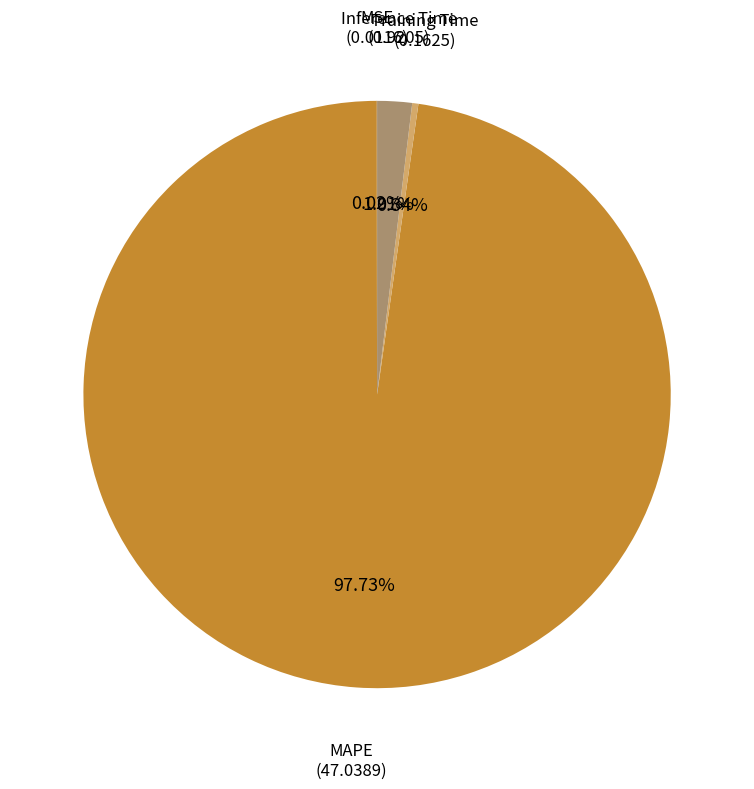

What is the largest slice in the pie chart?

MAPE